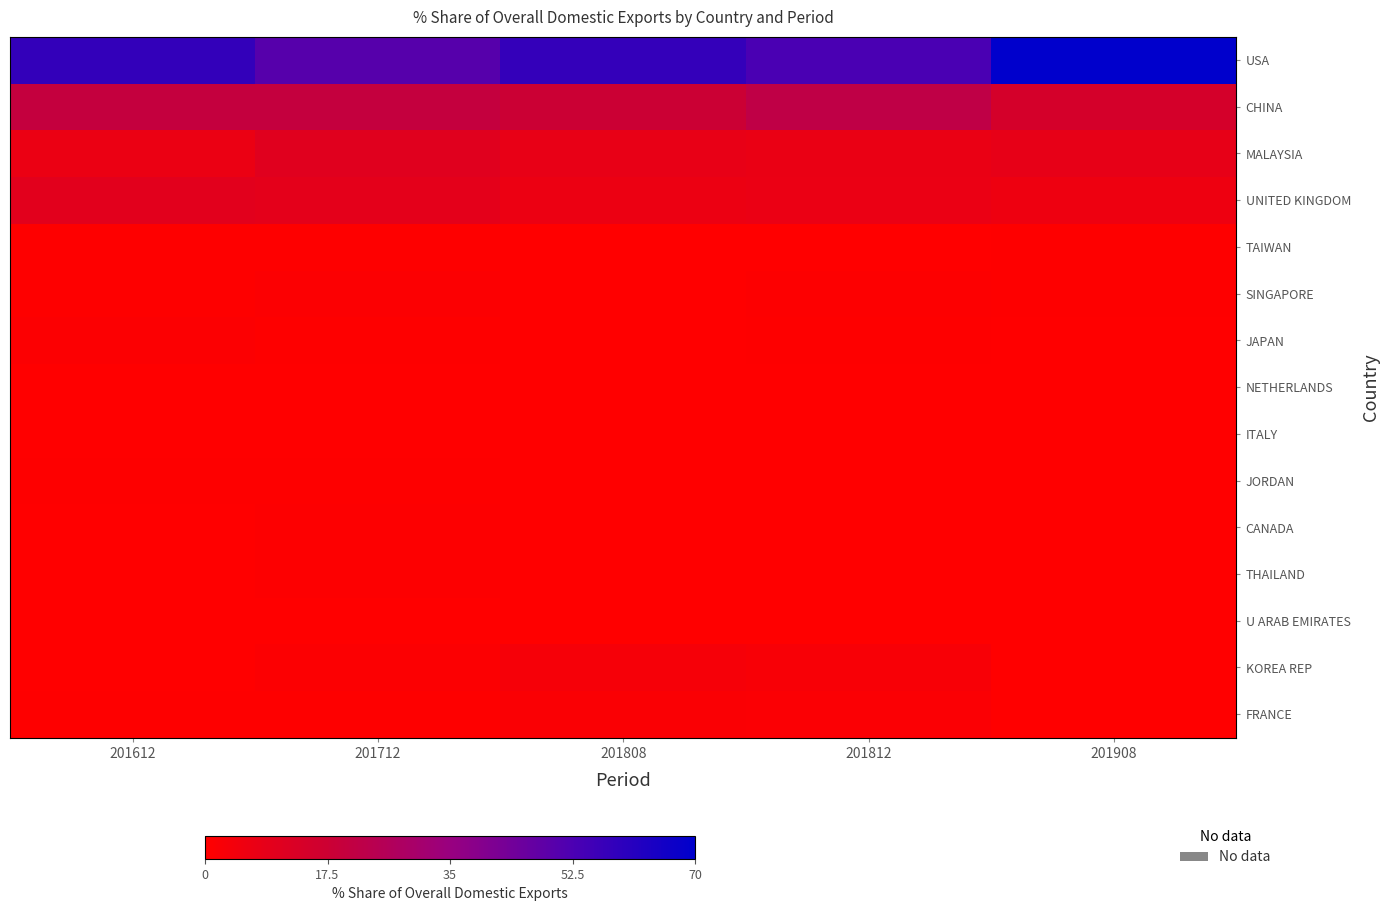

Which label corresponds to the largest value in the chart?

201908